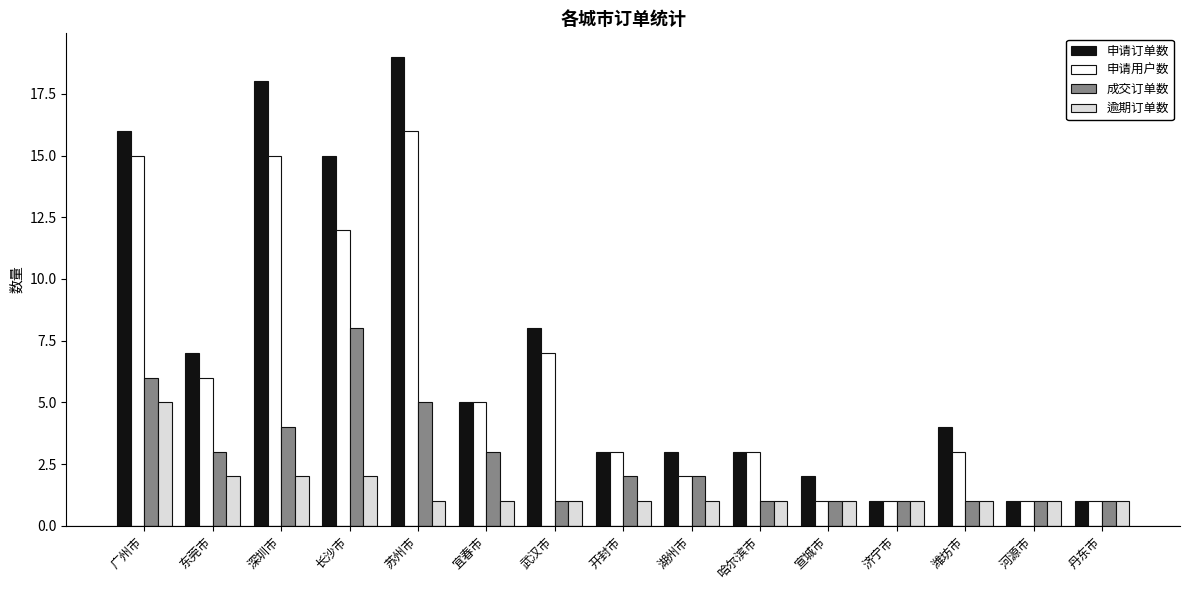

What is the approximate value of 成交订单数 at 长沙市?

8